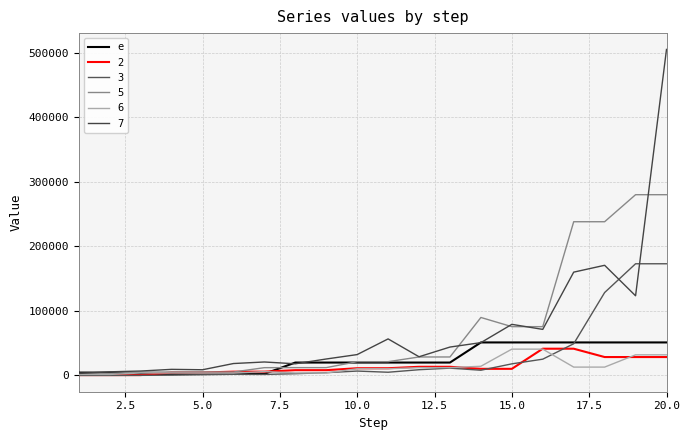

Does the chart display data point markers on the line(s)?

No